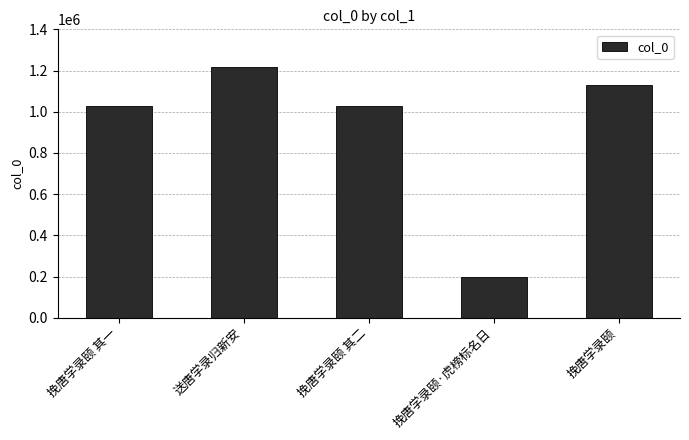

What is the ratio of the value at 挽唐学录颐 to the value at 挽唐学录颐·虎榜标名日?

5.7